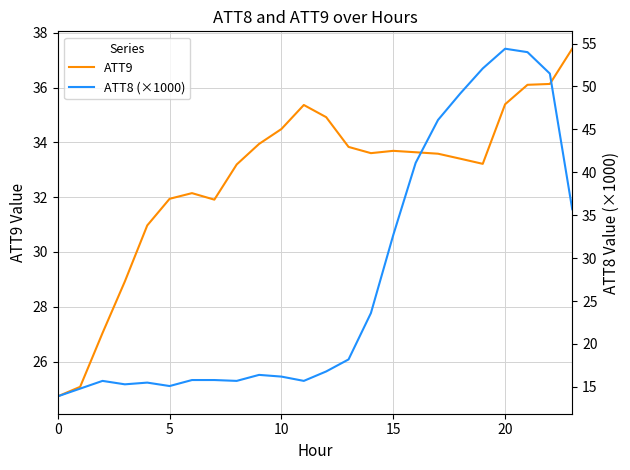

How many times do ATT8 (×1000) and ATT9 cross each other?

2